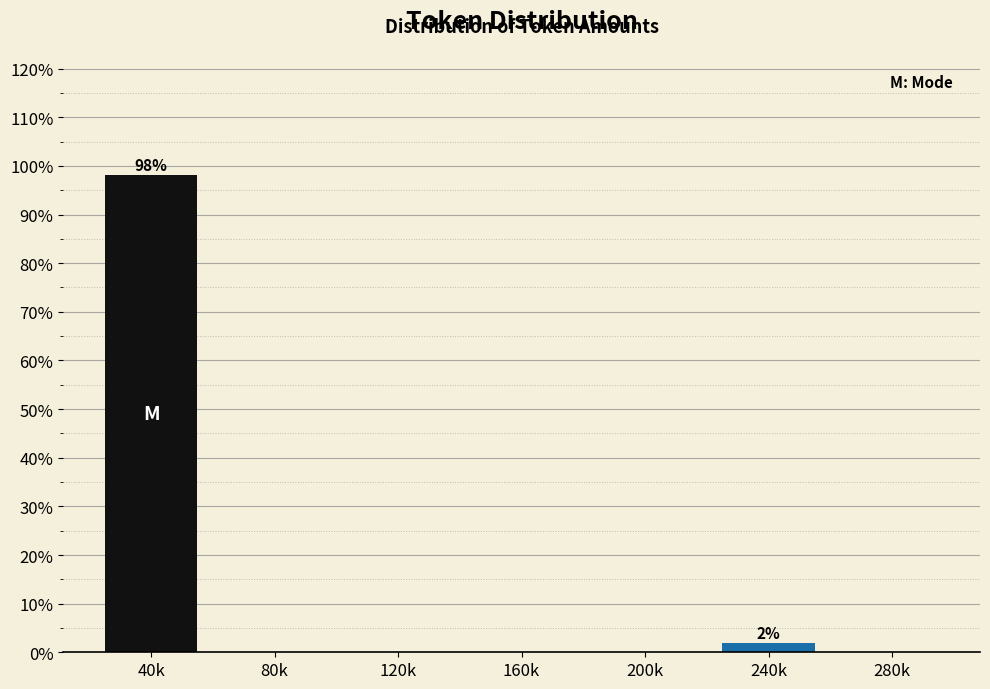

Reading right to left, extract all data points from this chart.

280k=0.0	240k=1.9	200k=0.0	160k=0.0	120k=0.0	80k=0.0	40k=98.1